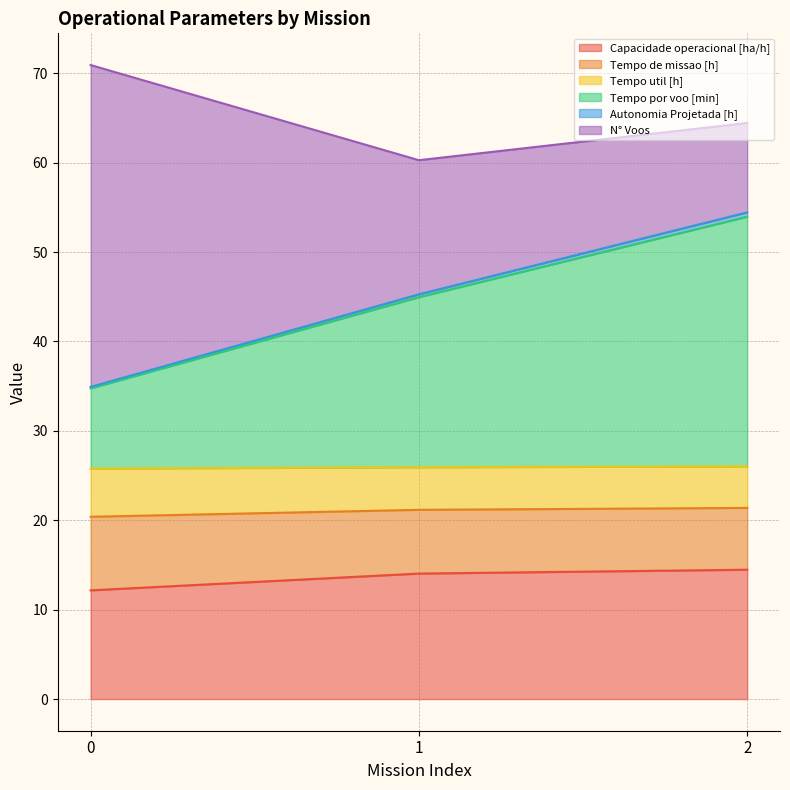

The Capacidade operacional [ha/h] series shows 18.9 at 0. True or false?

False